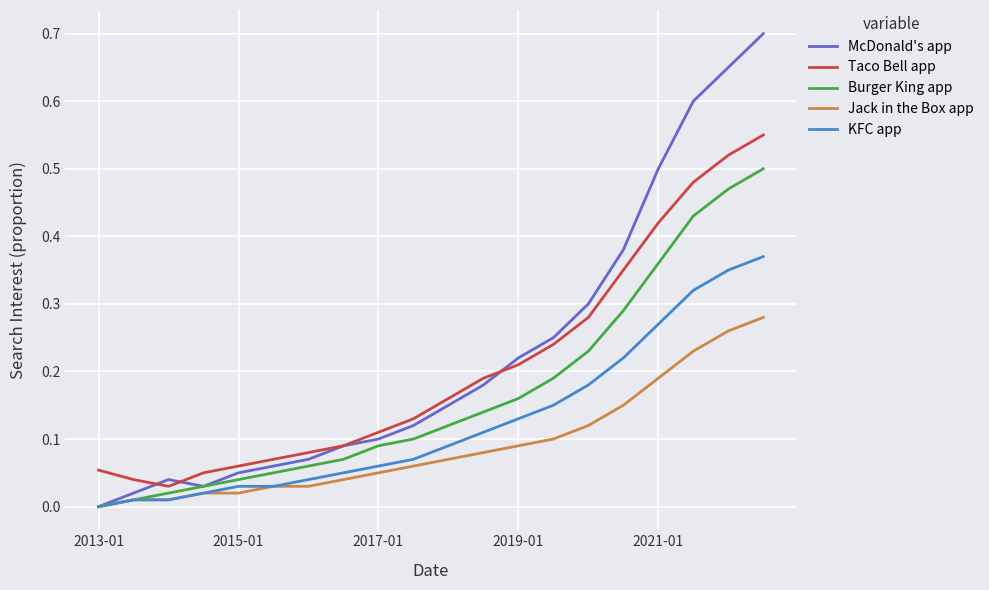

True or false: Jack in the Box app and Taco Bell app cross at least once.

False